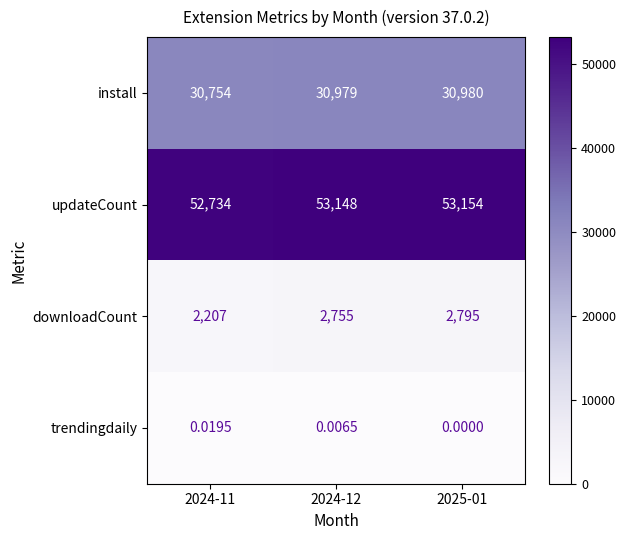

What is the greatest value displayed?

53154.0